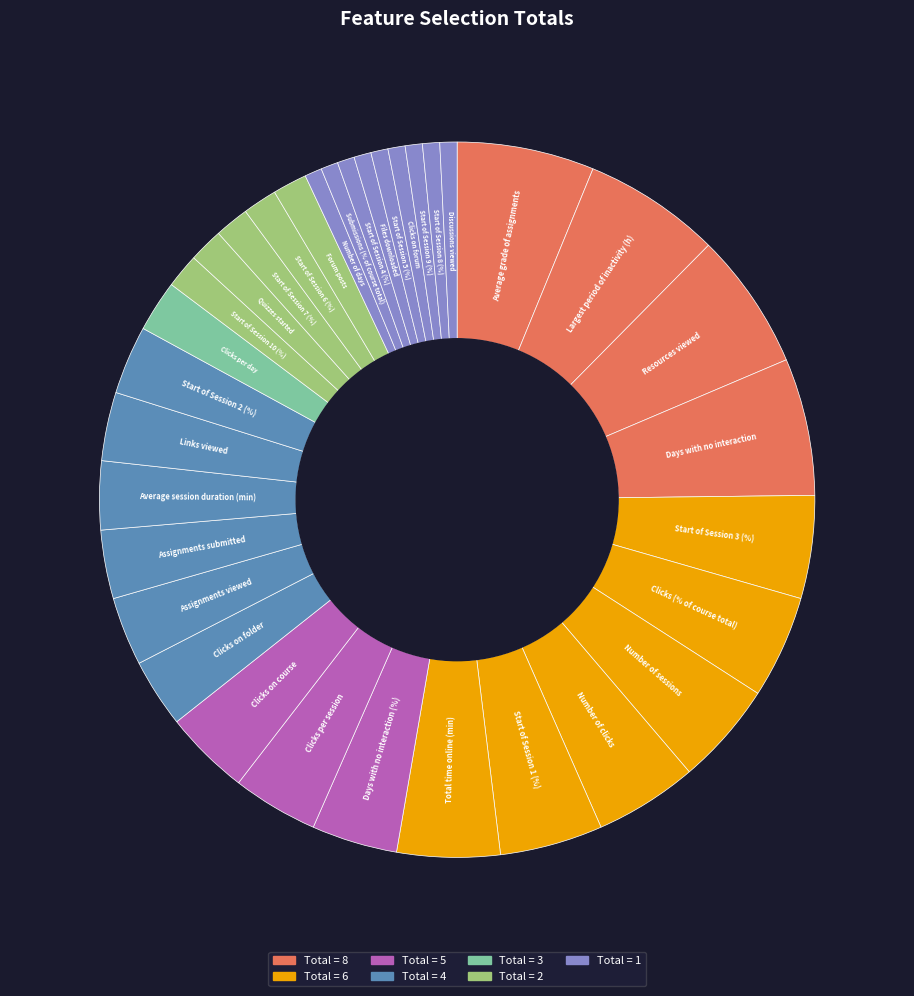

To the nearest percent, what is the difference between the largest and smallest slice percentages?

5%